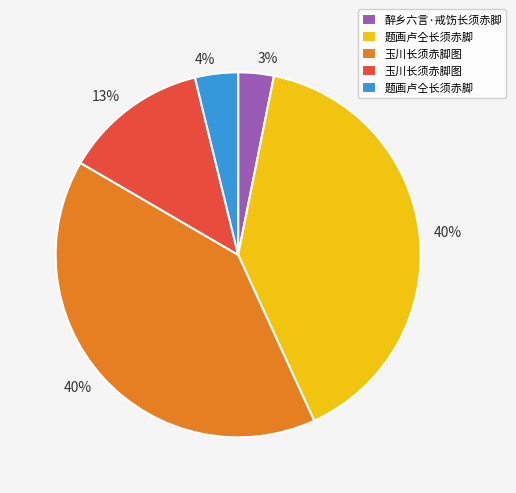

To the nearest percent, what is the difference between the largest and smallest slice percentages?

37%